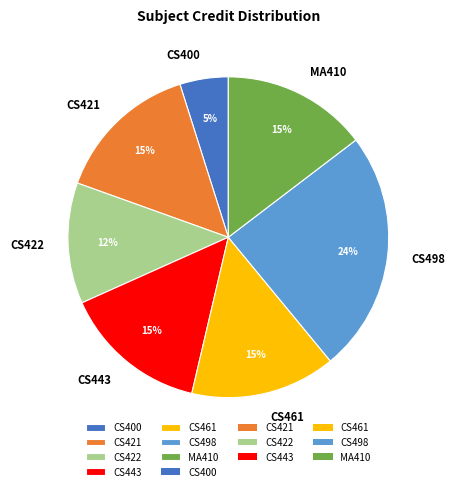

To the nearest percent, what is the combined percentage of CS461 and CS422?

27%